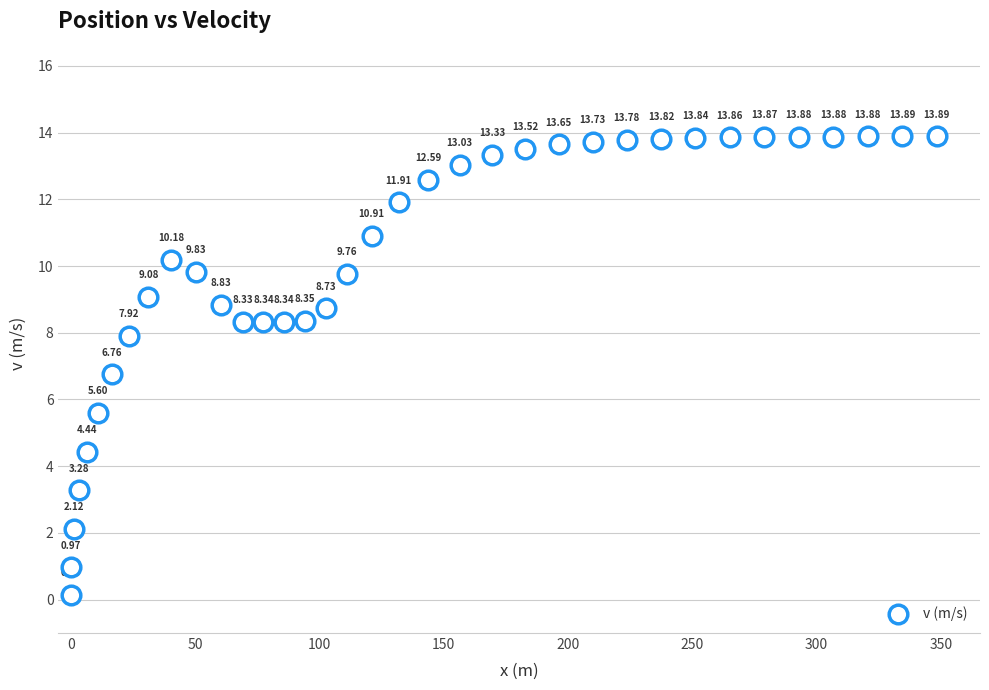

What is the range of Y values (max minus min)?

13.7